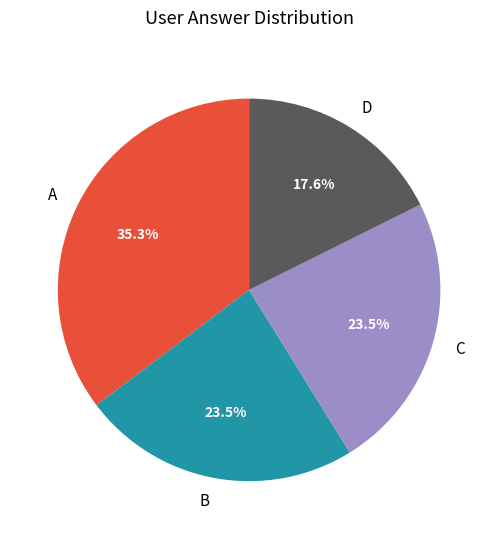

Between C and D, which is larger?

C